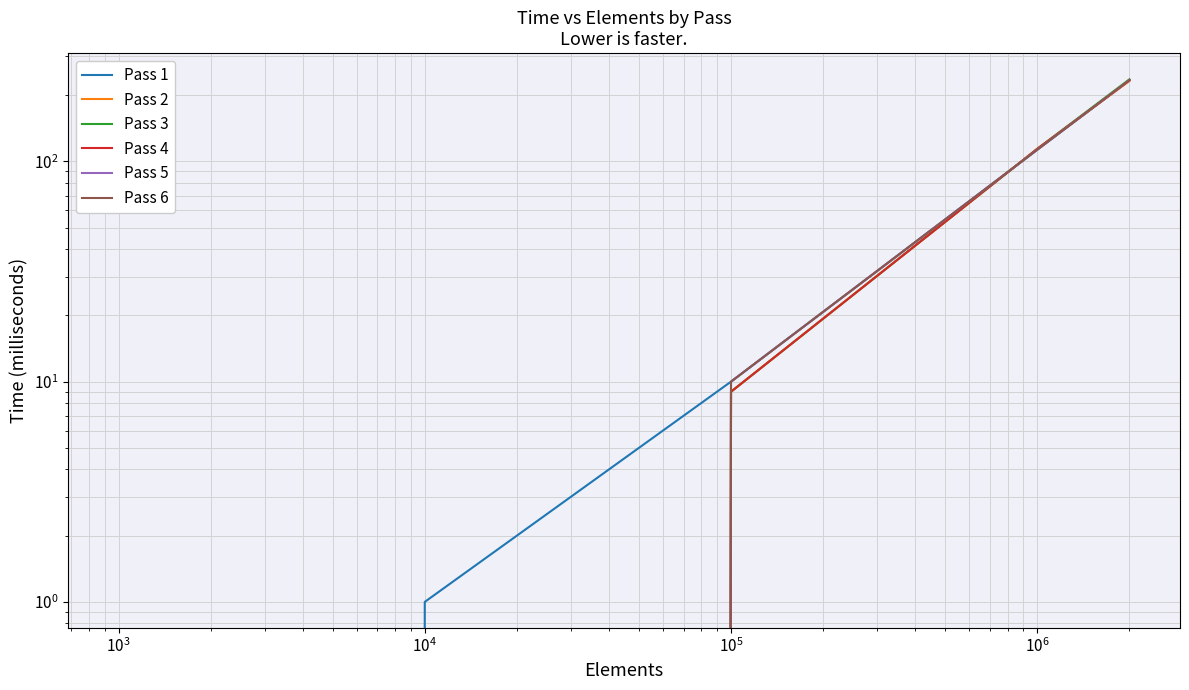

True or false: Pass 2 has more than 0 interior local peaks.

False